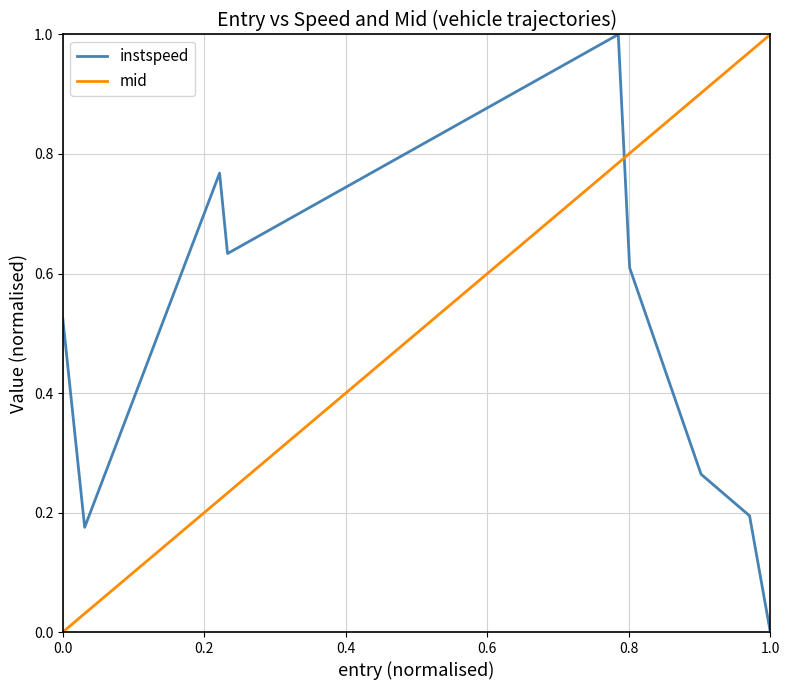

Rank the series by their average value, from highest to lowest.

mid, instspeed